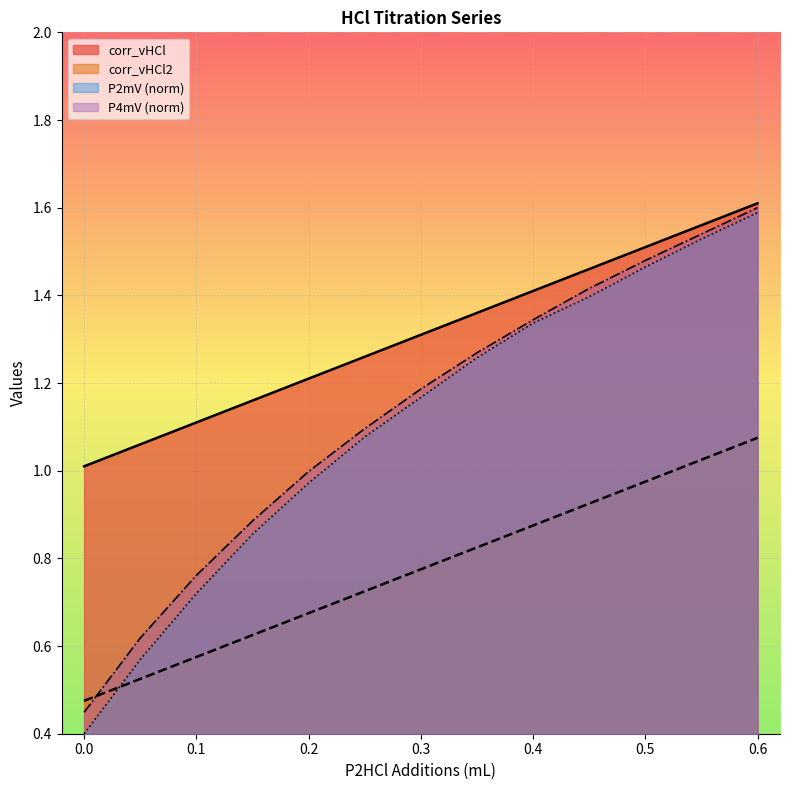

True or false: corr_vHCl and corr_vHCl2 intersect in this chart.

False